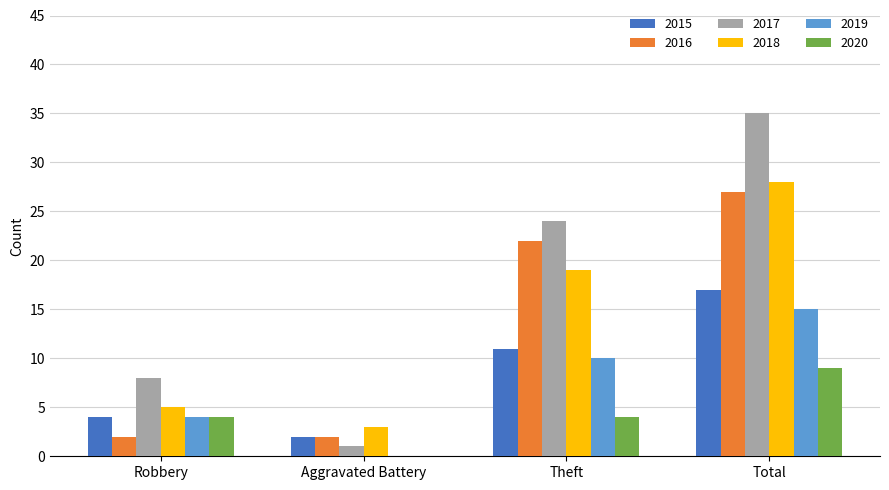

The 2020 series shows 3 at Aggravated Battery. True or false?

False